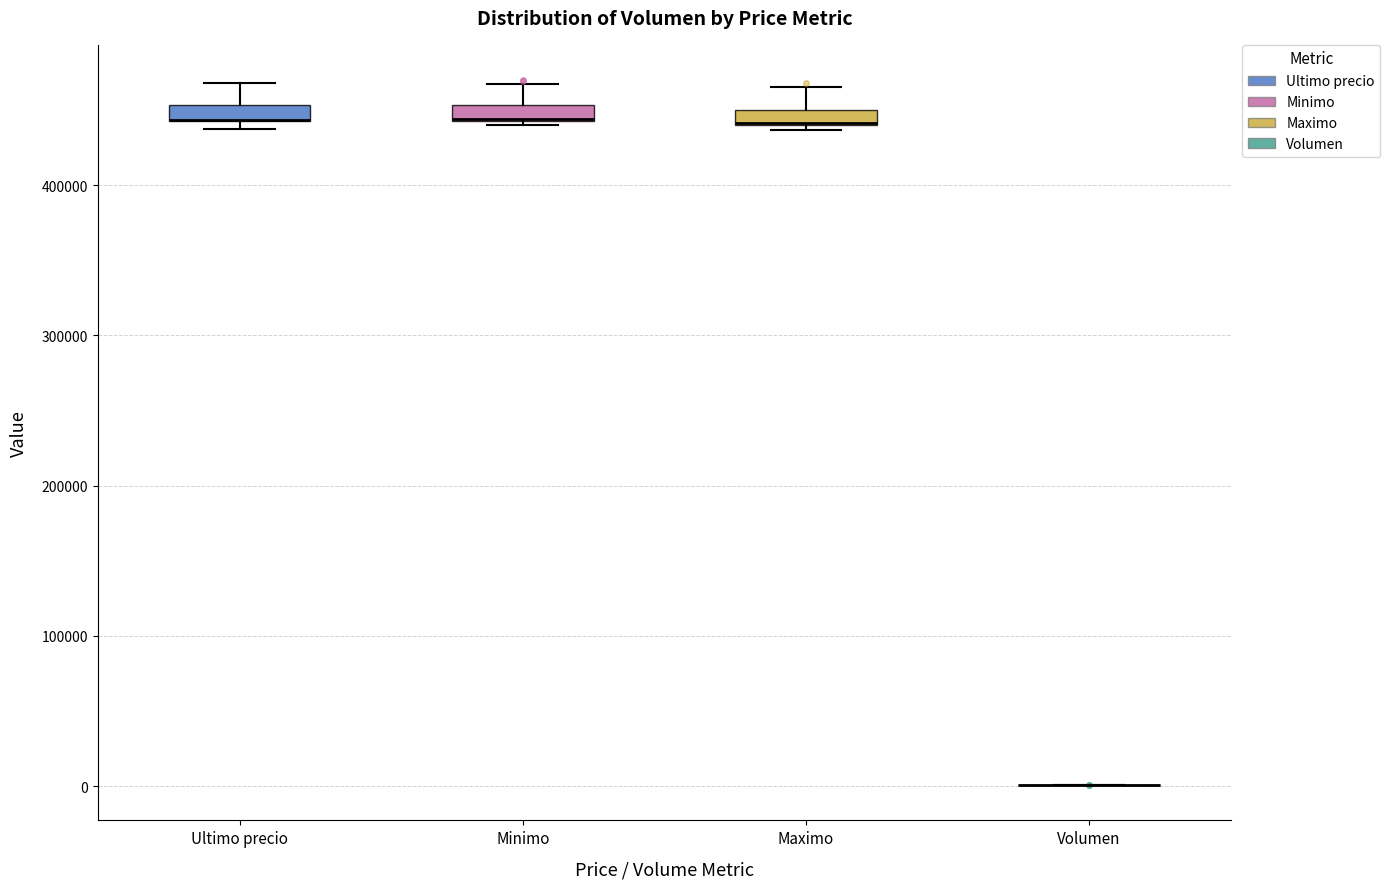

Where is the lower edge of the box for Ultimo precio on the y-axis? The values are not printed on the chart, so give them approximately, as read against the axis.

440000